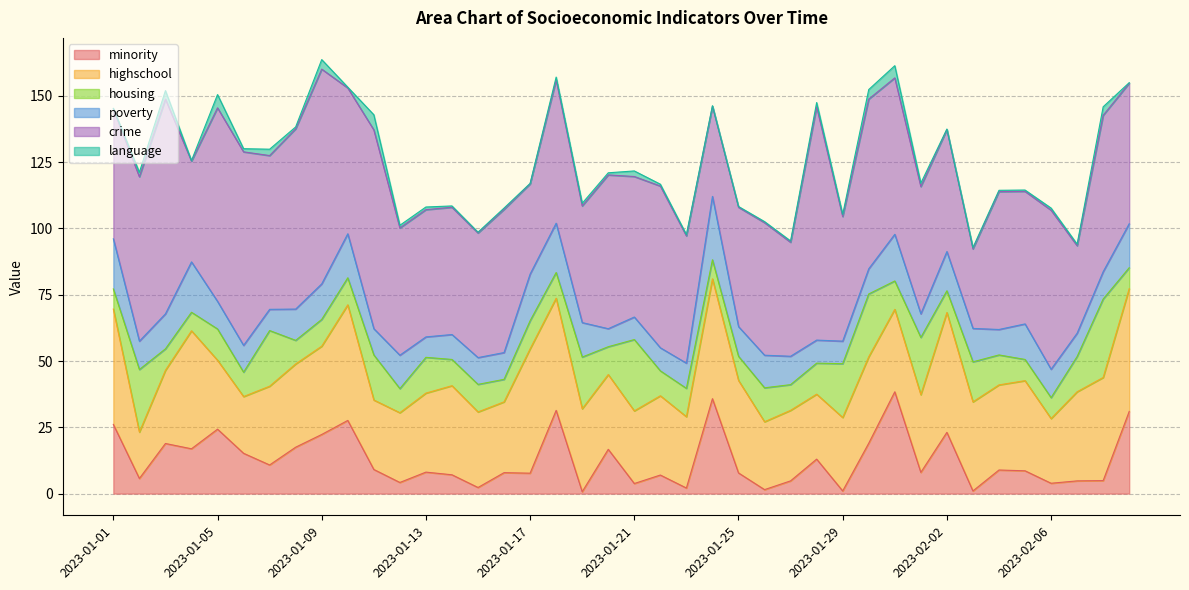

The value of language at 2023-01-21 is 2.1. True or false?

True